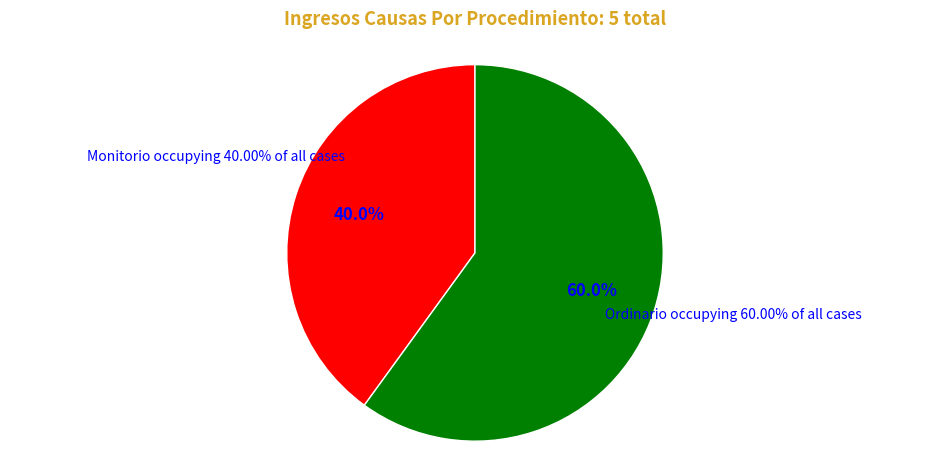

Which category accounts for the majority?

Ordinario